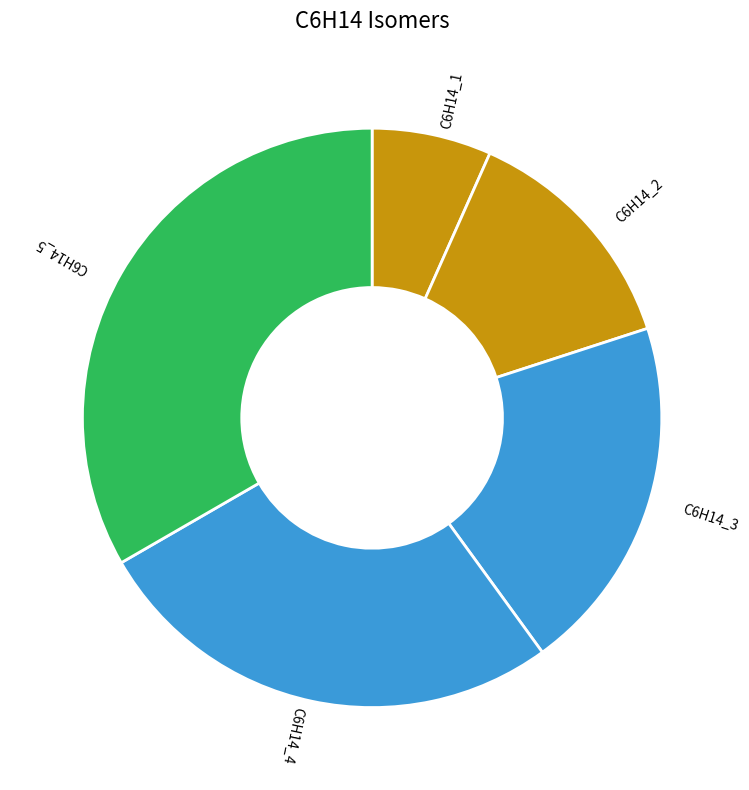

What is the ratio of the value at C6H14_2 to the value at C6H14_5?

0.4